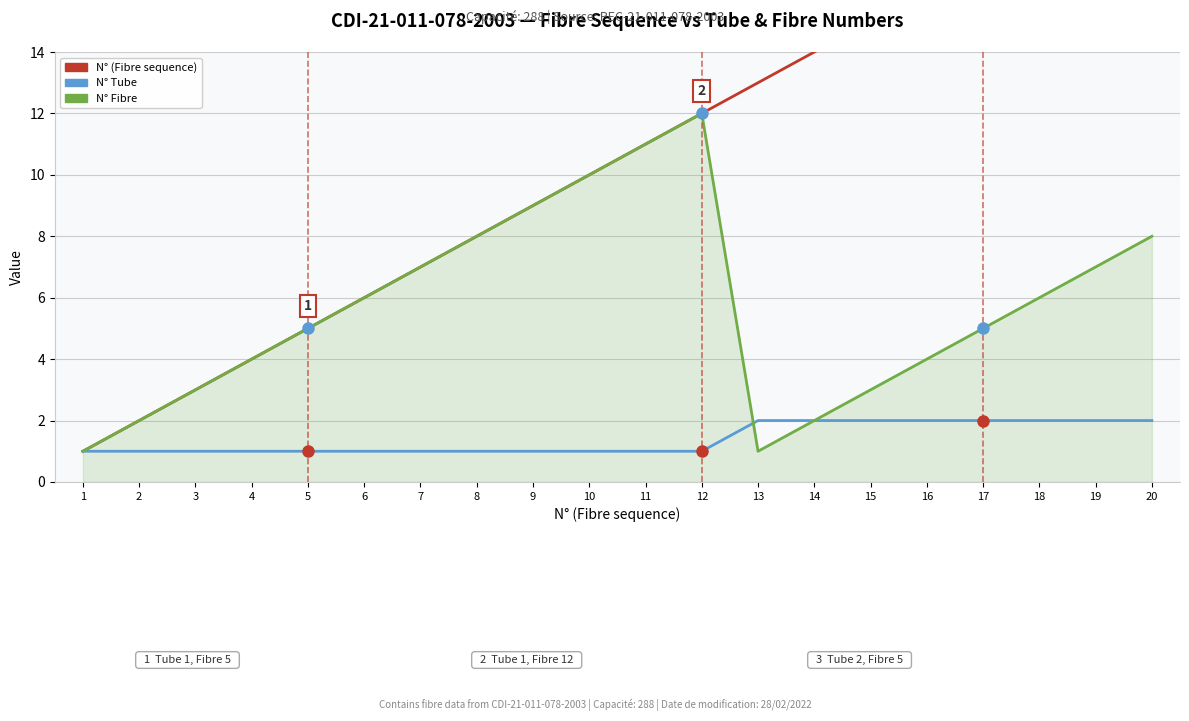

Is it true that N° Fibre equals 9 at 6?

False